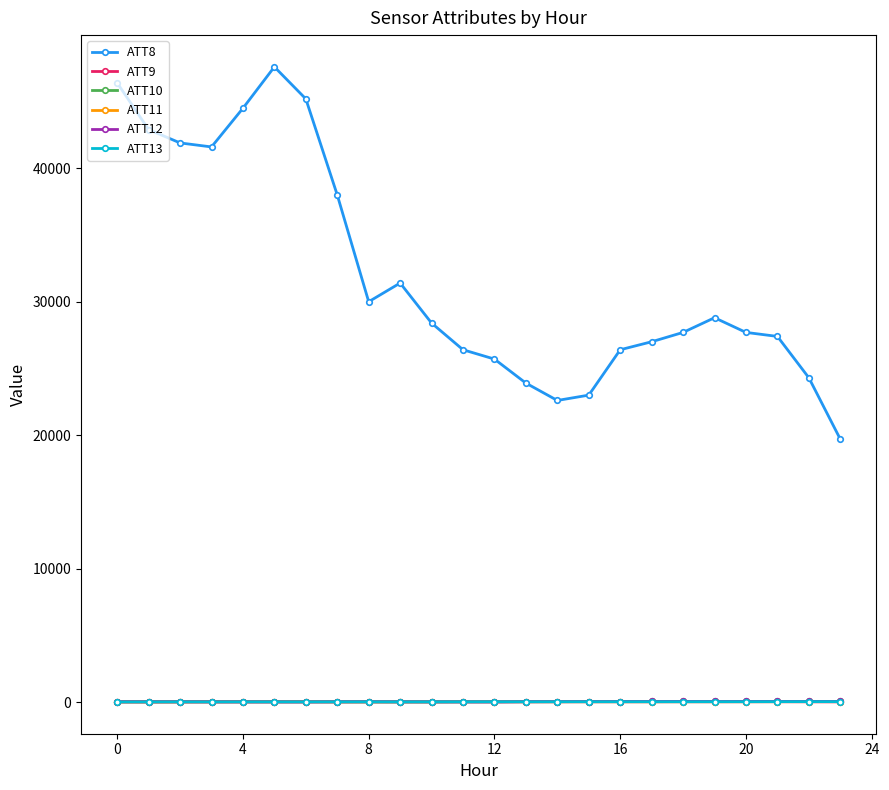

True or false: ATT9 has more than 2 points higher than both neighbors.

True